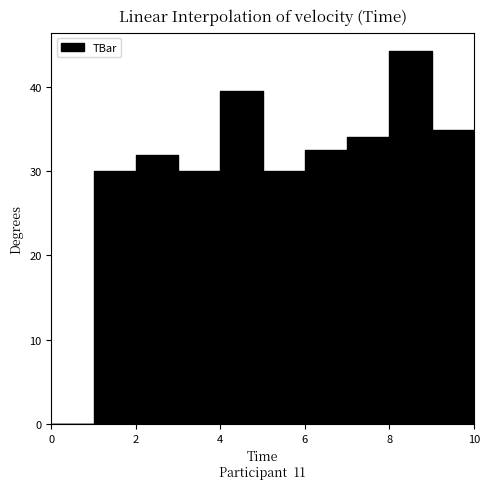

How many data points are less than 32?

5